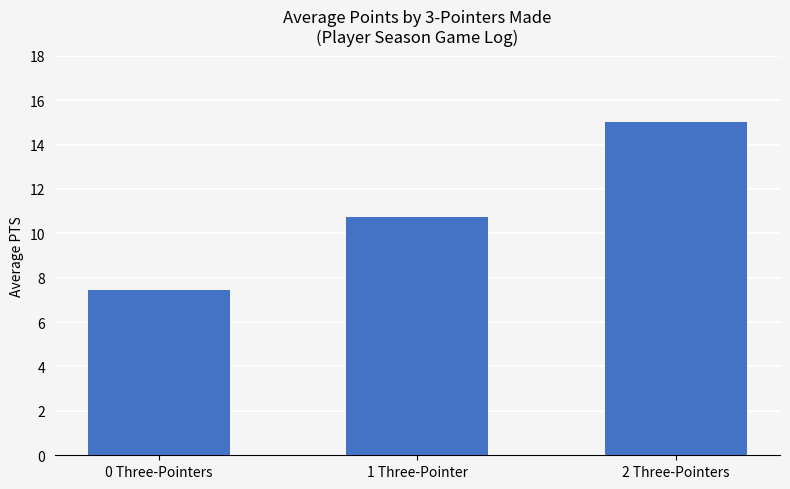

What is the smallest value displayed?

7.4